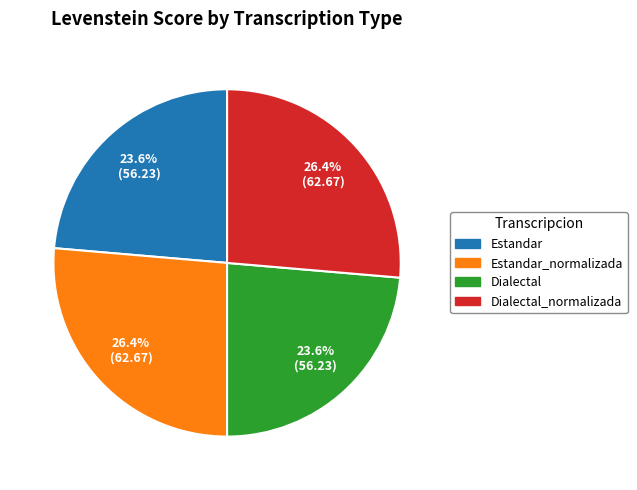

Does any single category account for the majority?

No